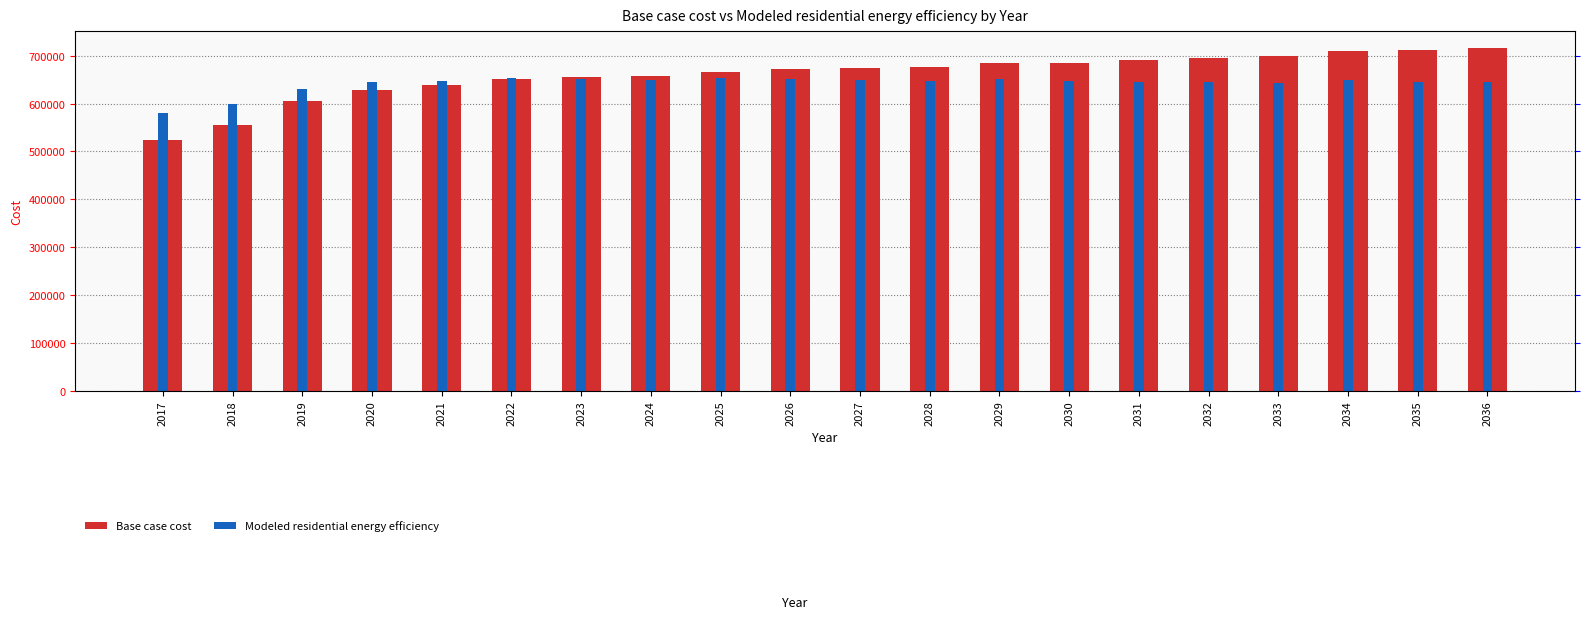

Reading left to right, list all the values displayed in this chart.

Base case cost: 2017=523599.5	2018=555216.4	2019=604586.2	2020=628697.0	2021=639797.8	2022=652326.6	2023=656291.4	2024=657868.3	2025=666833.7	2026=671562.2	2027=675023.5	2028=676151.9	2029=685990.8	2030=685842.9	2031=690978.0	2032=694864.3	2033=699642.4	2034=710208.3	2035=711569.5	2036=715917.3
Modeled residential energy efficiency: 2017=580018.8	2018=598285.8	2019=630505.5	2020=644652.8	2021=648126.8	2022=654071.2	2023=652492.1	2024=649241.0	2025=652799.6	2026=651864.1	2027=650049.4	2028=646611.1	2029=650975.4	2030=646705.8	2031=646161.9	2032=644749.7	2033=643962.2	2034=649017.2	2035=645890.4	2036=644832.9